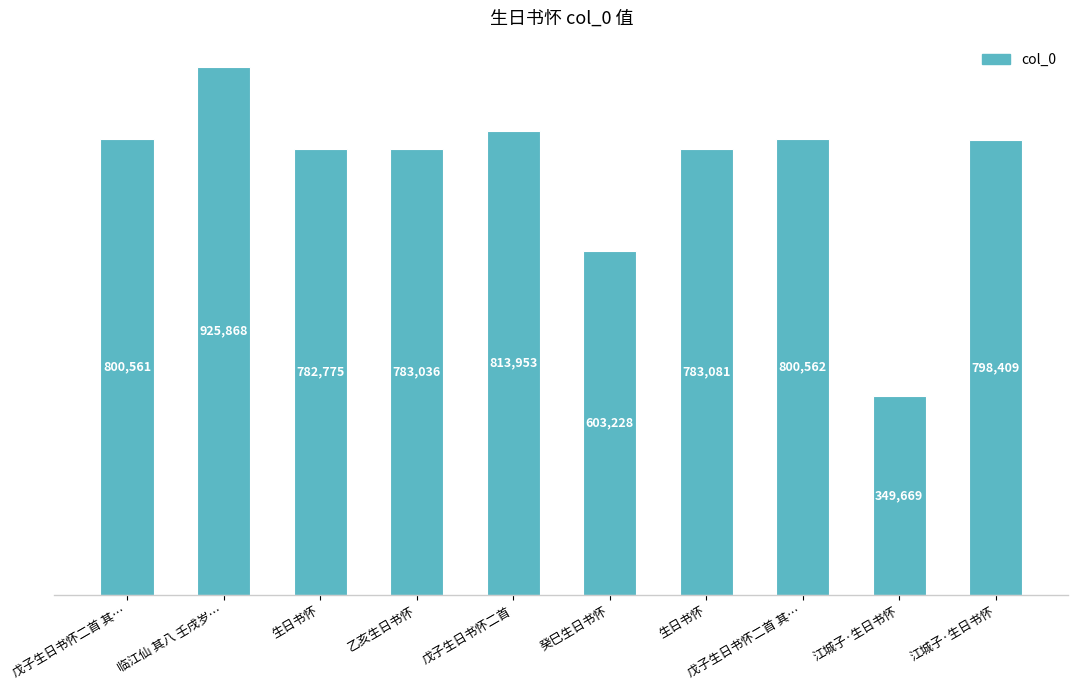

Does the chart contain any negative values?

No